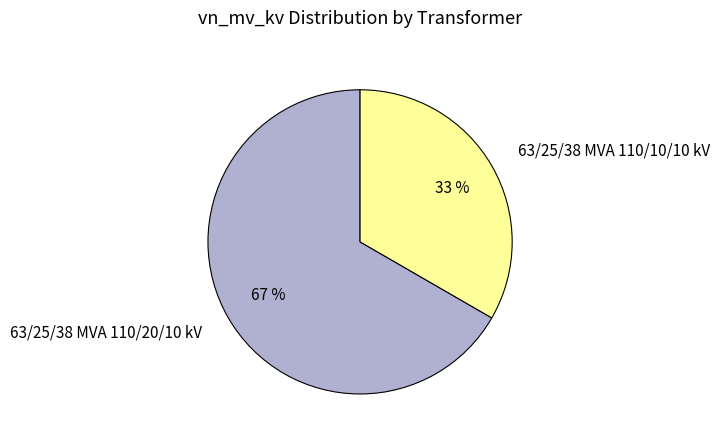

To the nearest percent, what is the average slice percentage?

50%